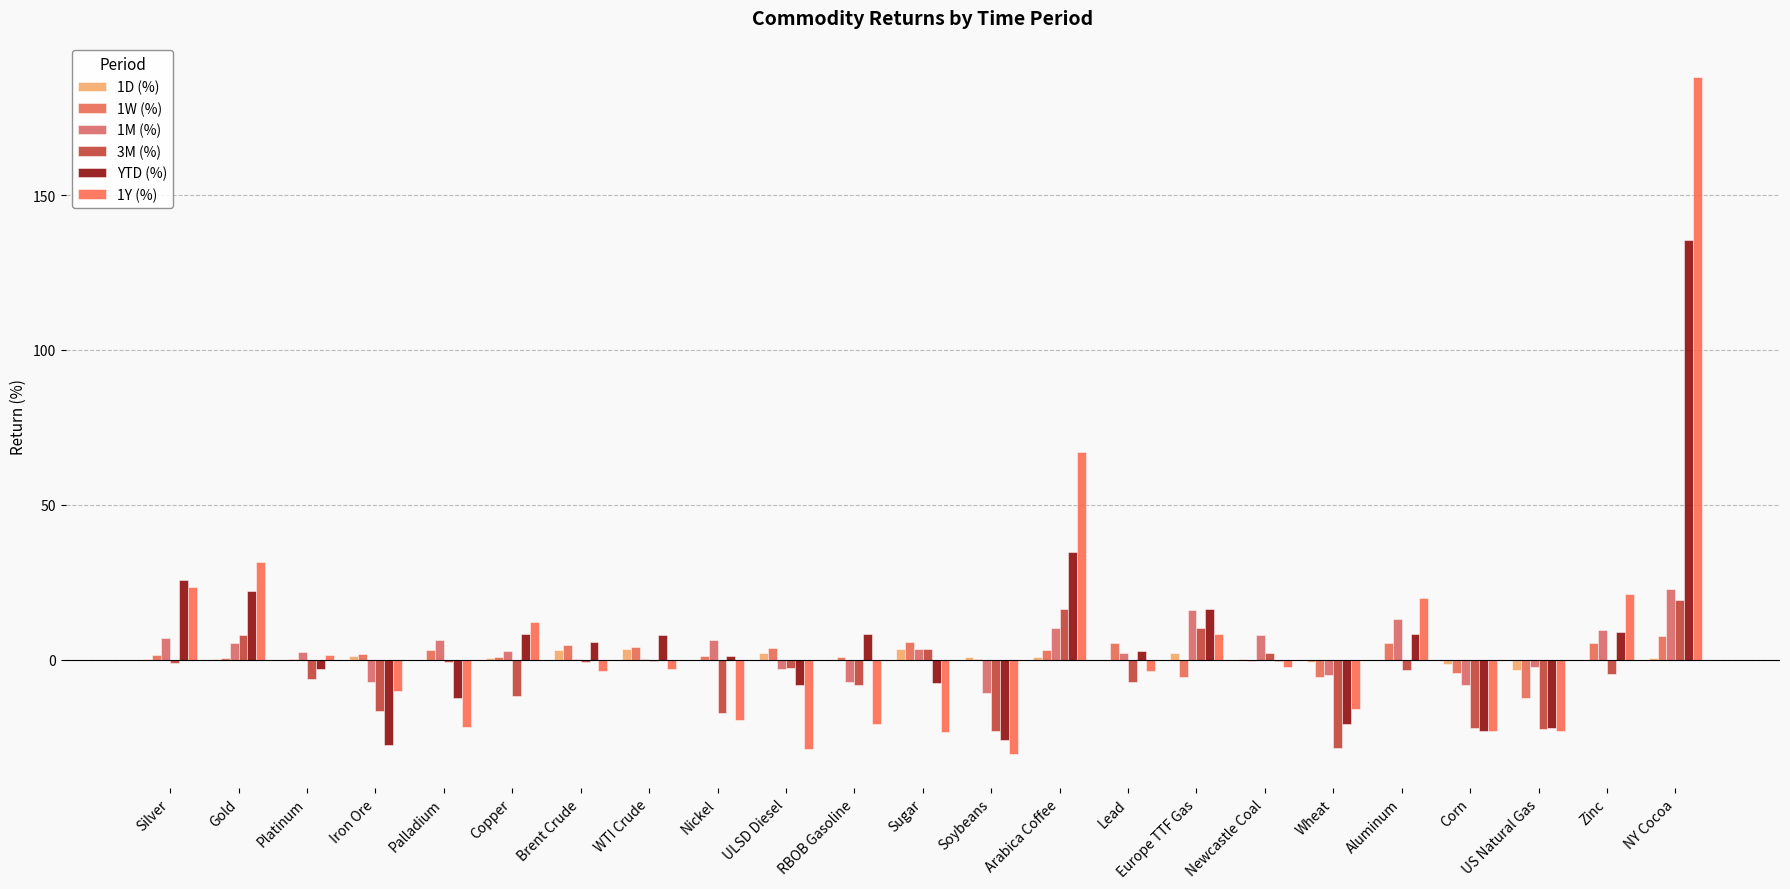

Between Platinum and Aluminum, which series saw the biggest shift?

1Y (%)